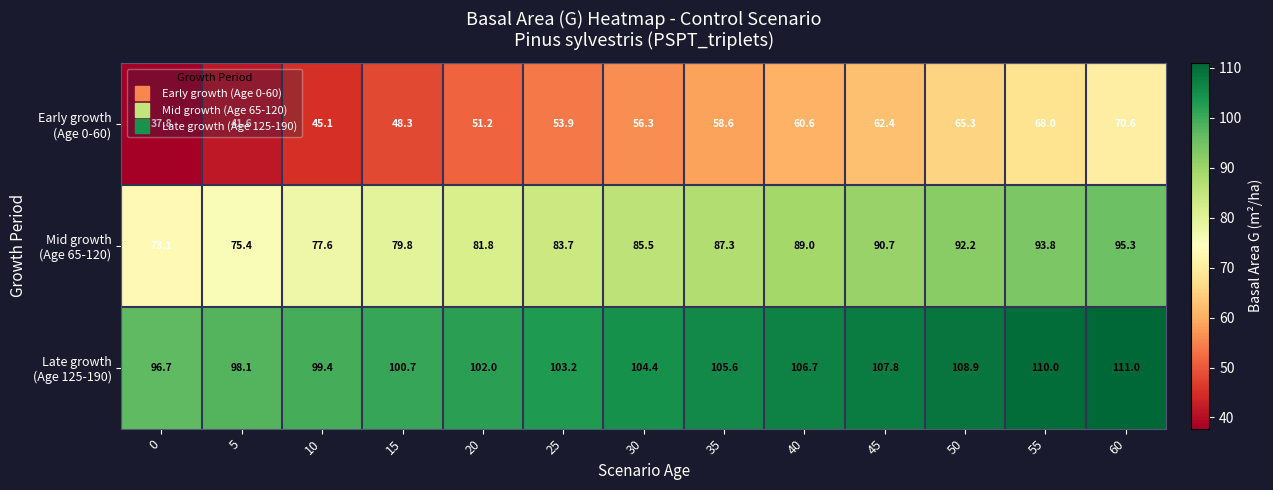

What is the total value across all series at 0?

207.6